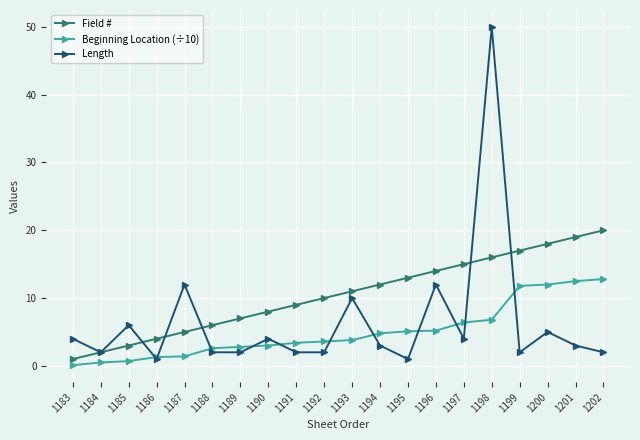

What are all the series names shown in the legend?

Field #, Beginning Location (÷10), Length